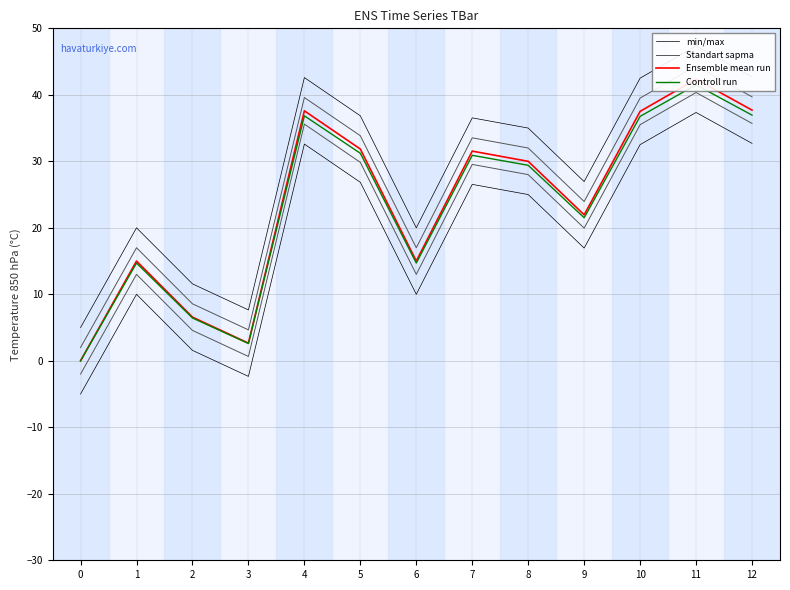

Rank the series by their maximum value, from lowest to highest.

Controll run, Ensemble mean run, Standart sapma, min/max